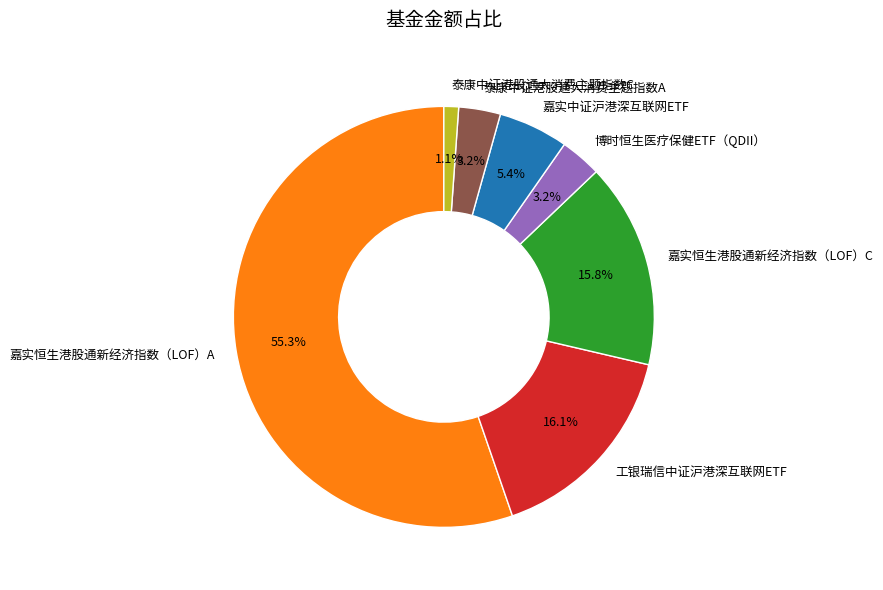

Is it true that 工银瑞信中证沪港深互联网ETF is 31% of the pie?

False